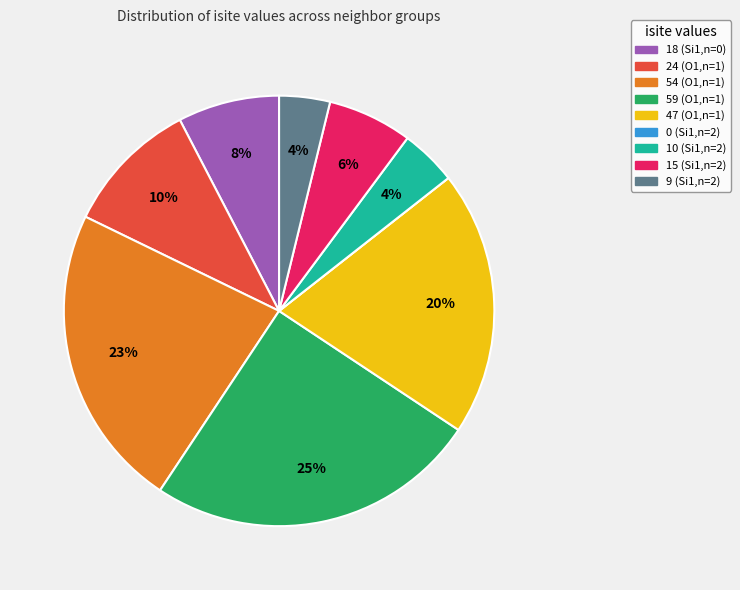

What percentage is the 18 (Si1,n=0) slice, to the nearest percent?

8%